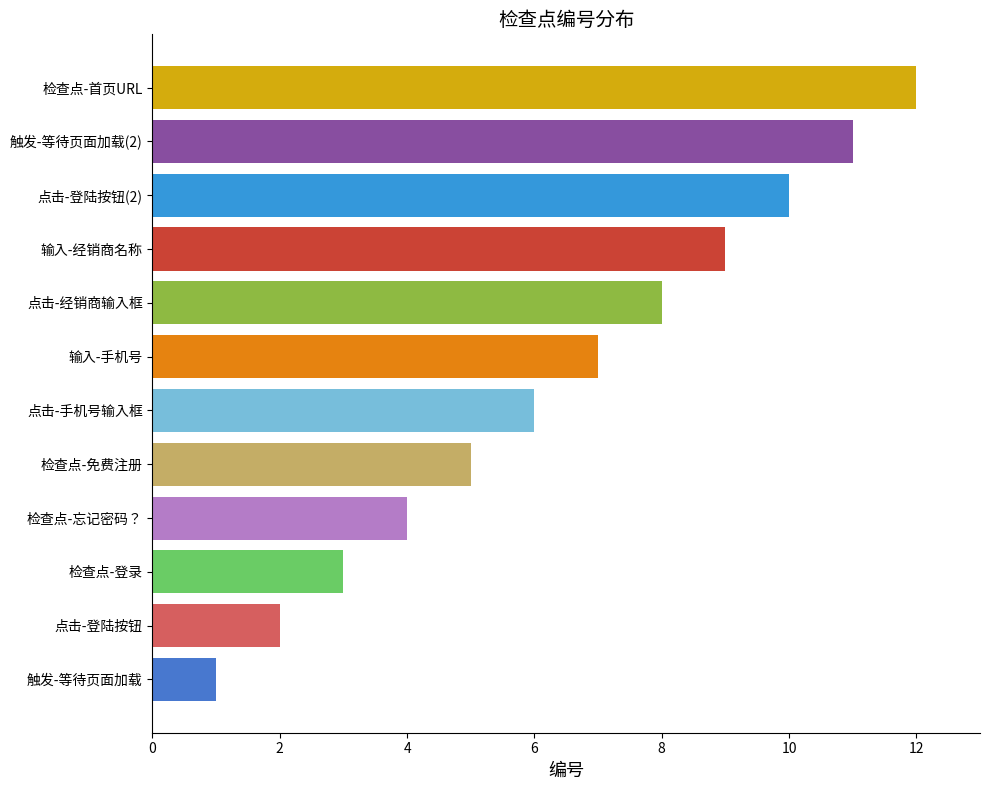

What is the sum of all values?

78